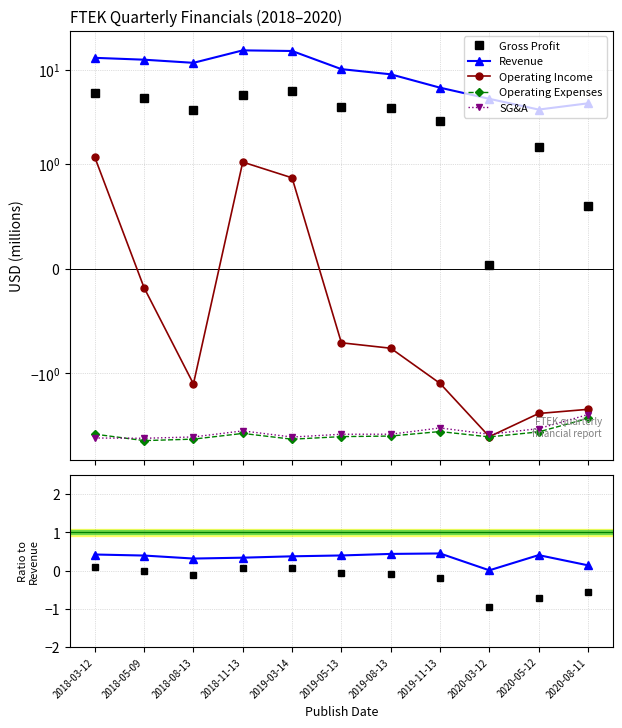

At how many categories does at least one series exceed 3?

11